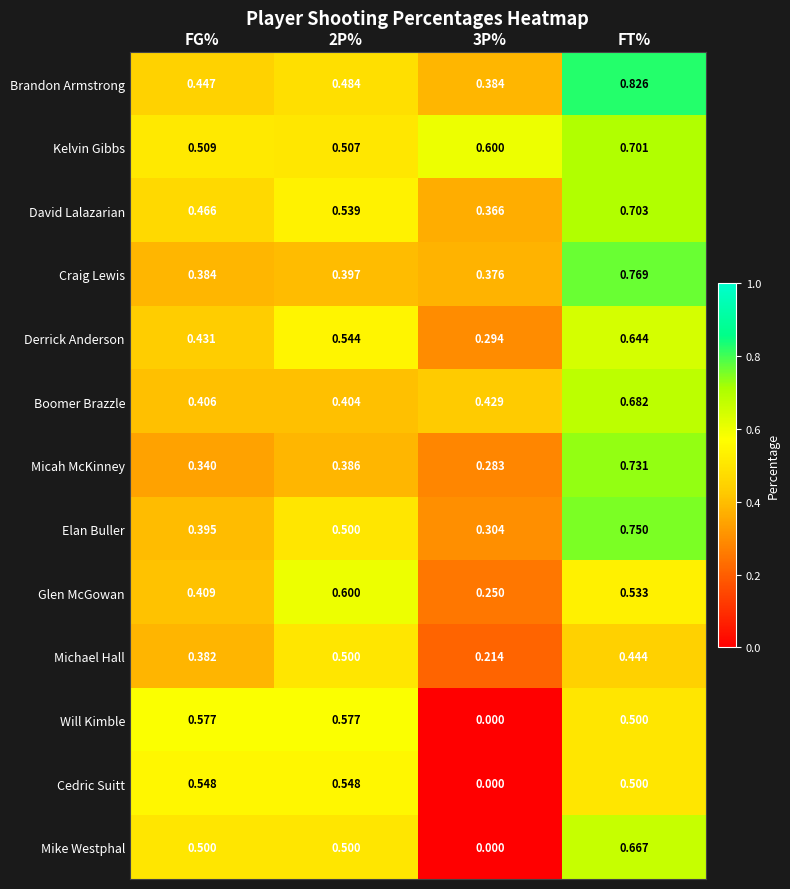

Which series has the largest total across all categories?

Kelvin Gibbs